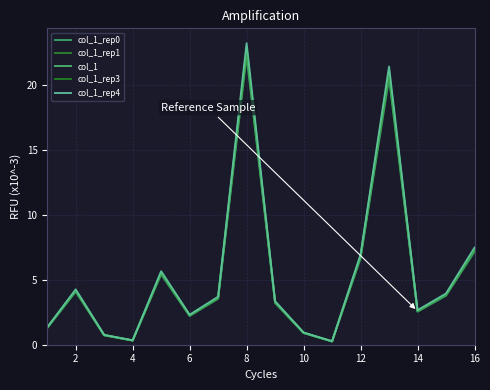

How many lines are shown in the chart?

5